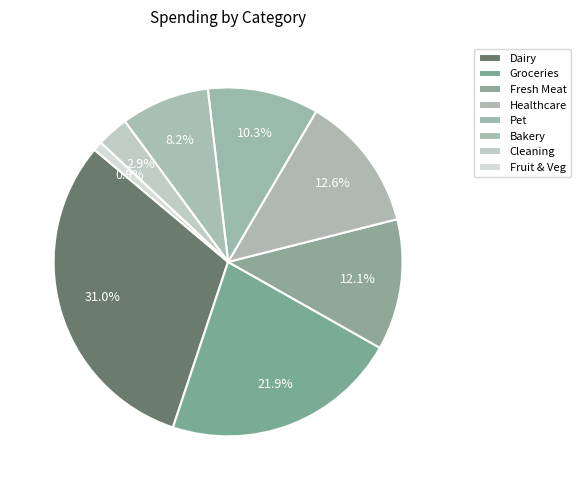

Is there a majority slice in this chart?

No